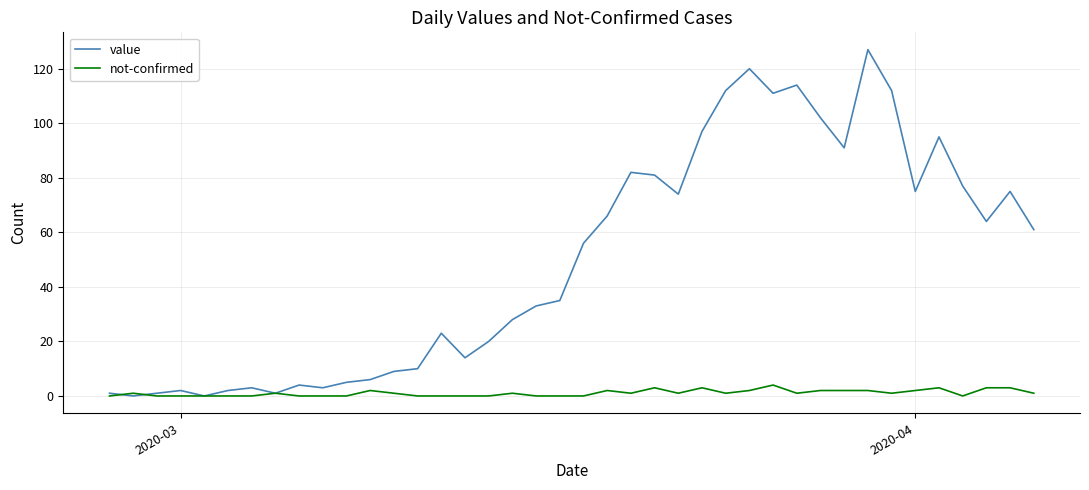

Reading right to left, what are all the values shown in this chart?

value: 61	75	64	77	95	75	112	127	91	102	114	111	120	112	97	74	81	82	66	56	35	33	28	20	14	23	10	9	6	5	3	4	1	3	2	0	2	1	0	1
not-confirmed: 1	3	3	0	3	2	1	2	2	2	1	4	2	1	3	1	3	1	2	0	0	0	1	0	0	0	0	1	2	0	0	0	1	0	0	0	0	0	1	0